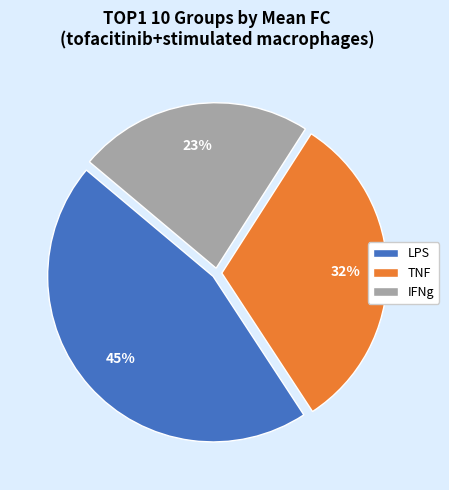

To the nearest percent, what is the difference between the largest and smallest slice percentages?

22%